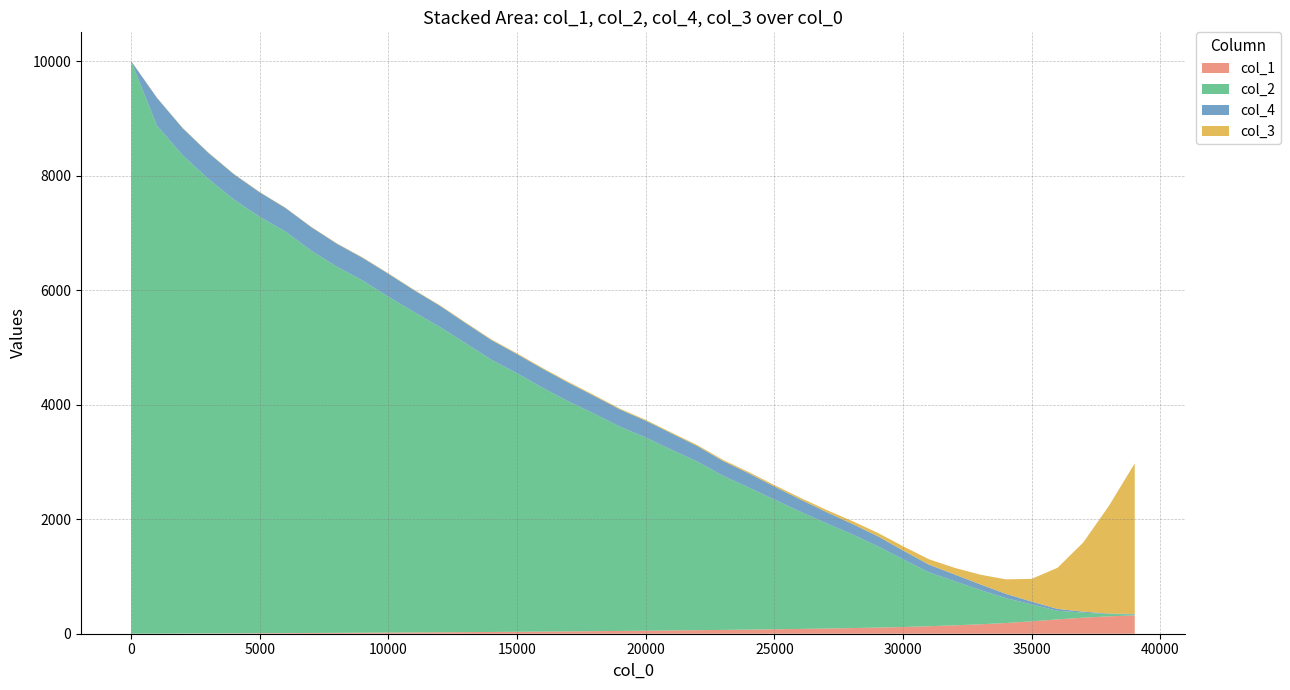

Reading left to right, extract all data points from this chart.

col_1: 0.0	1.6	3.4	5.2	7.1	9.1	11.2	13.3	15.4	17.7	20.2	22.6	25.2	28.0	31.0	34.1	37.4	40.8	44.7	48.6	52.7	57.4	61.9	66.8	72.0	77.6	83.7	90.7	98.6	107.2	117.4	131.3	146.8	165.0	187.3	217.1	250.2	280.7	304.1	321.0
col_2: 10000.0	8874.0	8355.0	7939.0	7575.0	7272.0	7012.0	6676.0	6394.0	6151.0	5865.0	5595.0	5333.0	5046.0	4755.0	4515.0	4255.0	4016.0	3797.0	3567.0	3375.0	3156.0	2946.0	2692.0	2482.0	2265.0	2049.0	1842.0	1642.0	1423.0	1183.0	942.0	771.0	599.0	434.0	294.0	151.0	87.0	39.0	18.0
col_4: 0.0	485.0	472.0	455.0	441.0	428.0	412.0	412.0	401.0	395.0	401.0	381.0	369.0	351.0	343.0	333.0	333.0	325.0	309.0	300.0	292.0	285.0	270.0	258.0	247.0	227.0	213.0	197.0	183.0	176.0	153.0	134.0	117.0	98.0	74.0	49.0	32.0	18.0	8.0	7.0
col_3: 5.0	5.0	5.0	6.0	6.0	6.0	6.0	6.0	7.0	8.0	8.0	8.0	10.0	11.0	12.0	14.0	14.0	15.0	16.0	15.0	15.0	15.0	18.0	20.0	23.0	26.0	30.0	37.0	49.0	59.0	74.0	94.0	116.0	169.0	254.0	399.0	719.0	1209.0	1885.0	2631.0